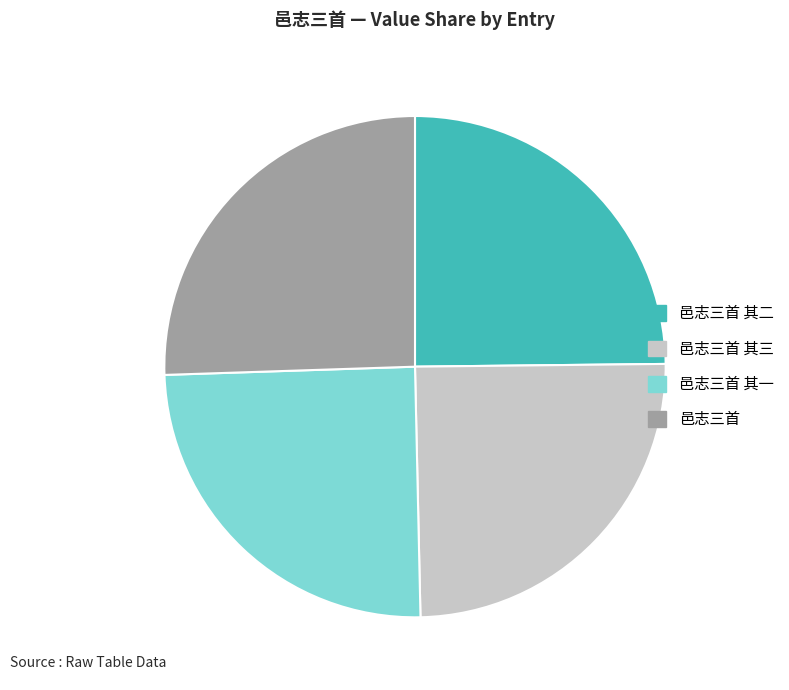

What is the ratio of the value at 邑志三首 to the value at 邑志三首 其一?

1.0